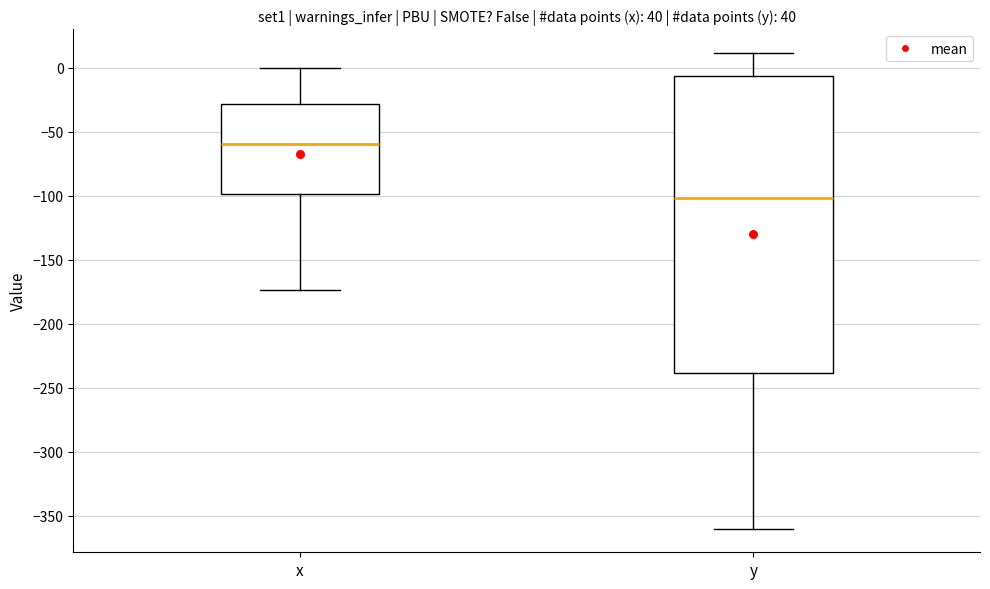

Which box's median line is the highest?

x